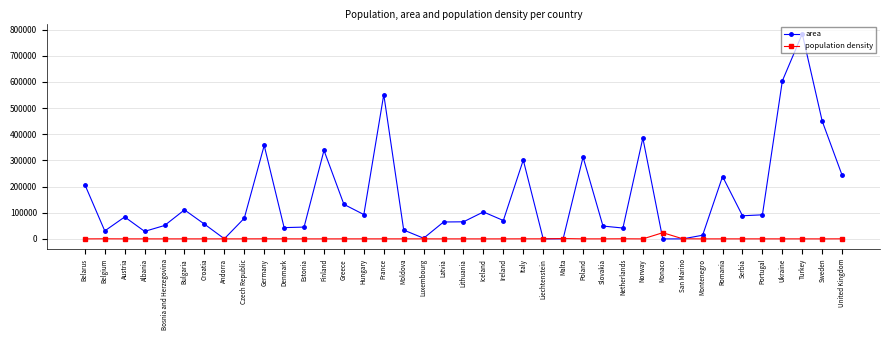

At which label does area reach its peak?

Turkey